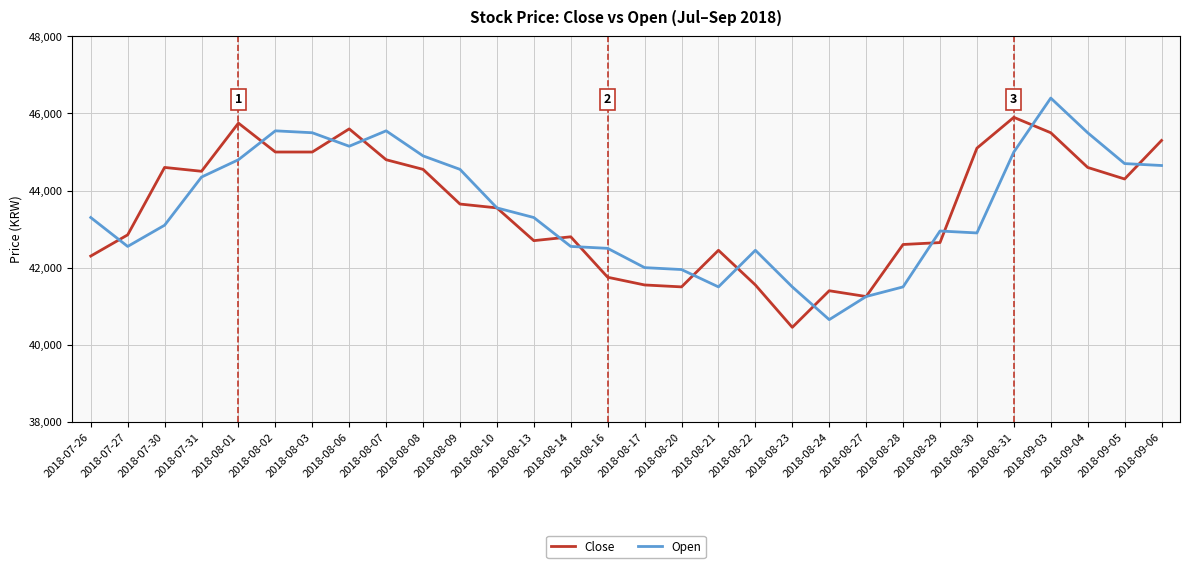

Reading right to left, extract all data points from this chart.

Close: 45300	44300	44600	45500	45900	45100	42650	42600	41250	41400	40450	41550	42450	41500	41550	41750	42800	42700	43550	43650	44550	44800	45600	45000	45000	45750	44500	44600	42850	42300
Open: 44650	44700	45500	46400	45000	42900	42950	41500	41250	40650	41500	42450	41500	41950	42000	42500	42550	43300	43550	44550	44900	45550	45150	45500	45550	44800	44350	43100	42550	43300